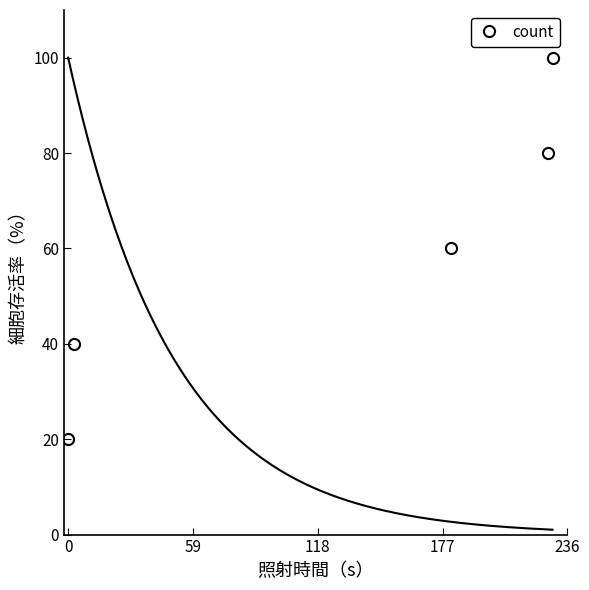

Is this an area chart (filled region under the line)?

No